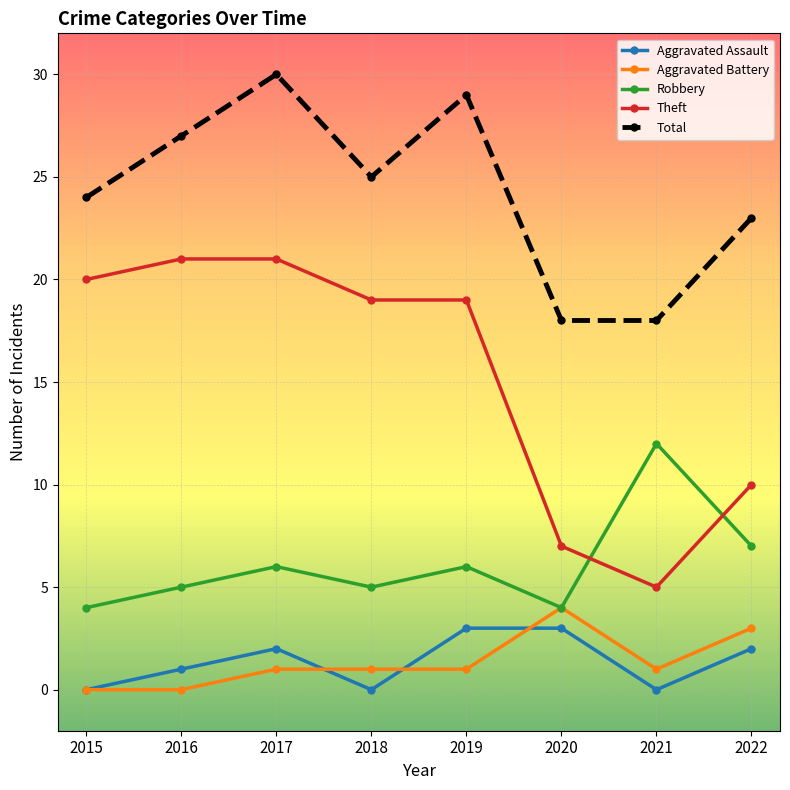

Reading left to right, transcribe all the data shown in this chart.

Aggravated Assault: 0	1	2	0	3	3	0	2
Aggravated Battery: 0	0	1	1	1	4	1	3
Robbery: 4	5	6	5	6	4	12	7
Theft: 20	21	21	19	19	7	5	10
Total: 24	27	30	25	29	18	18	23